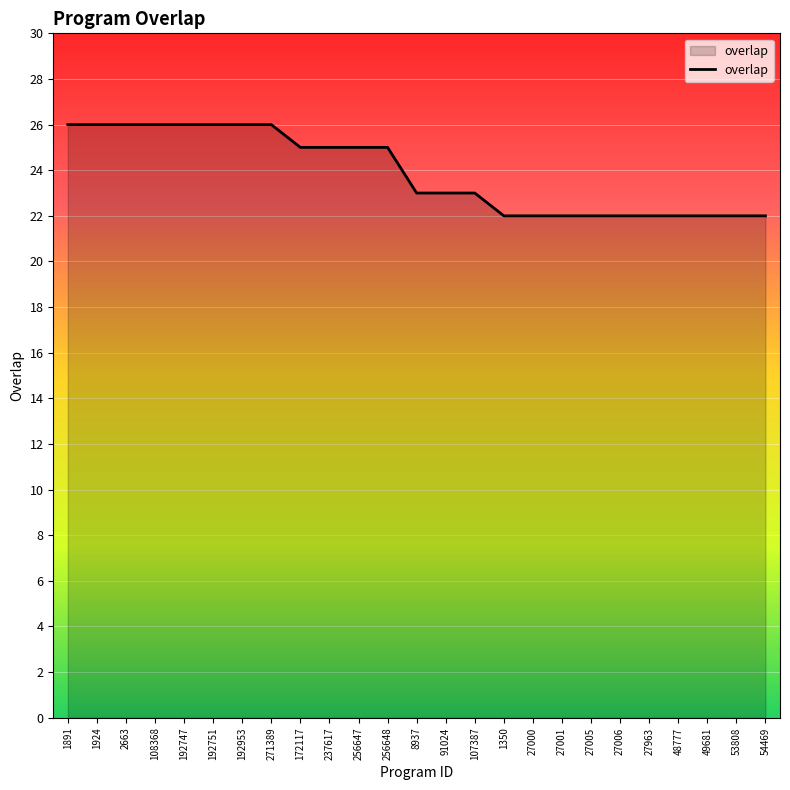

Reading left to right, list all the values displayed in this chart.

26	26	26	26	26	26	26	26	25	25	25	25	23	23	23	22	22	22	22	22	22	22	22	22	22